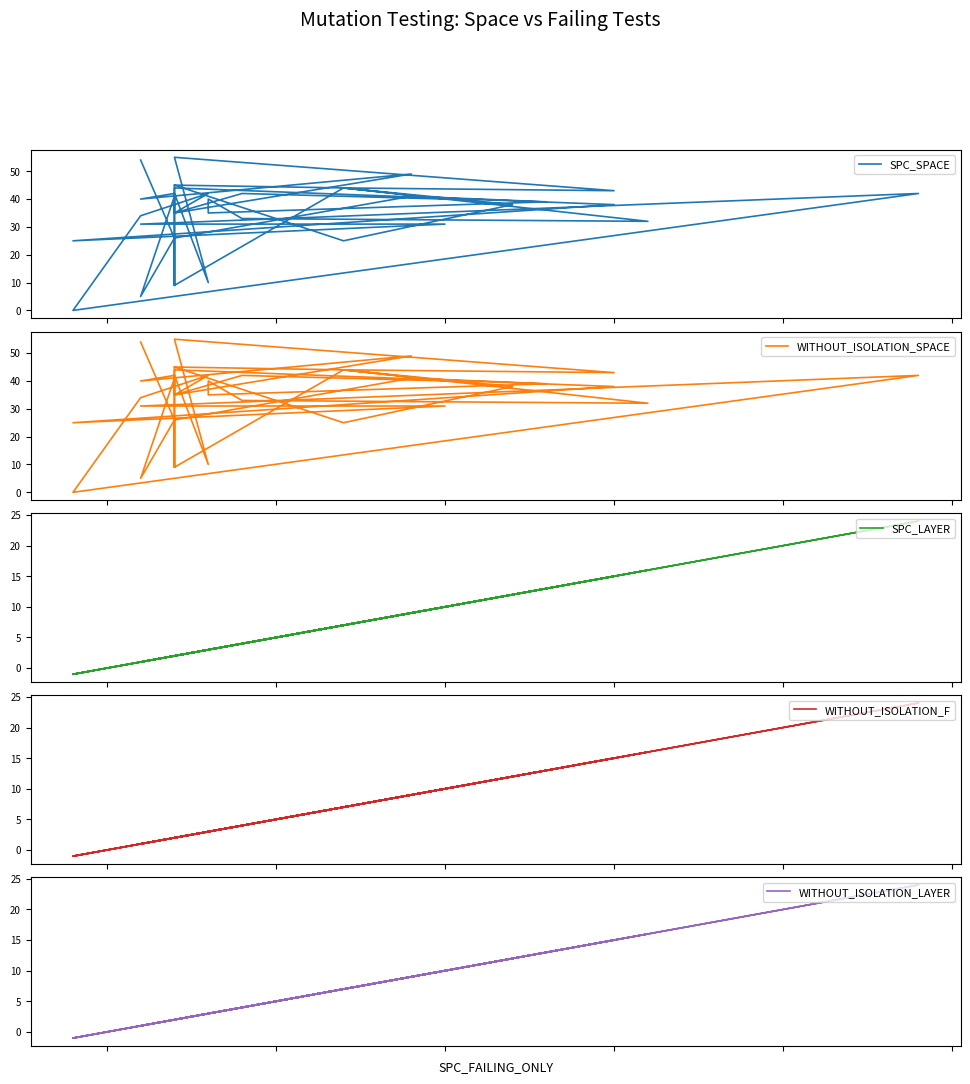

Is it true that WITHOUT_ISOLATION_F equals 0 at 12?

False